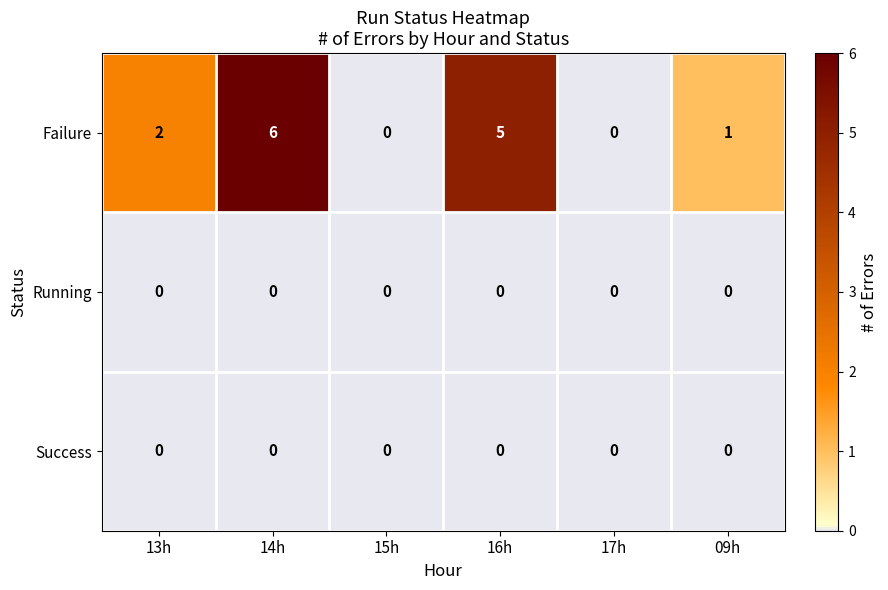

Is the value of Failure at 09h greater than the value of Running at 14h?

Yes